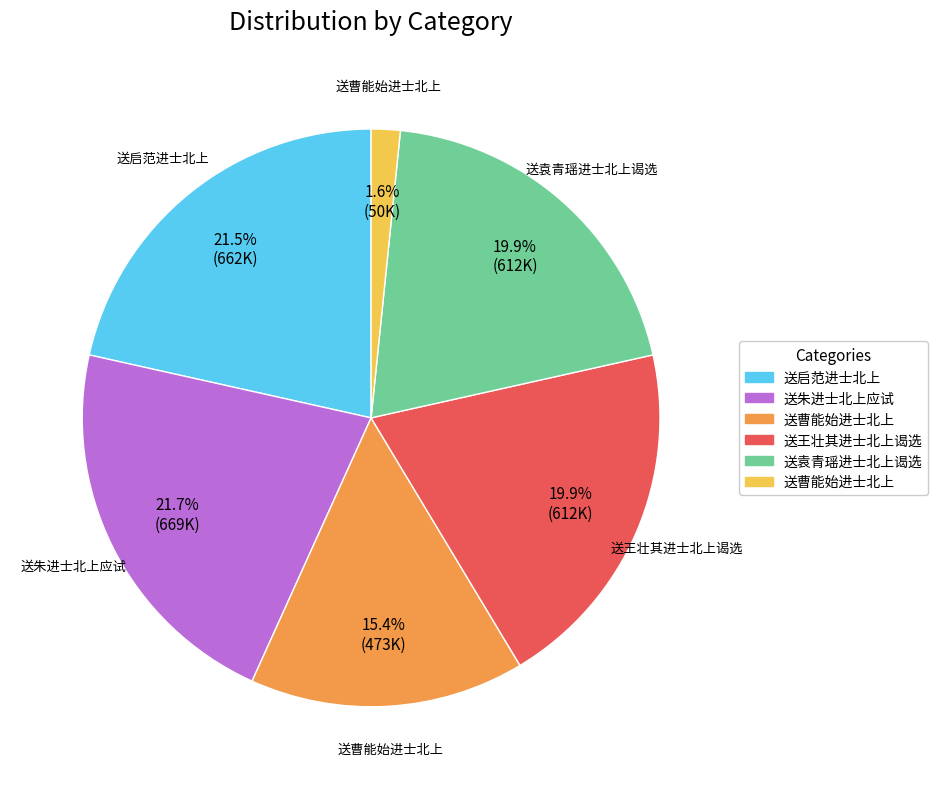

Is there a majority slice in this chart?

No